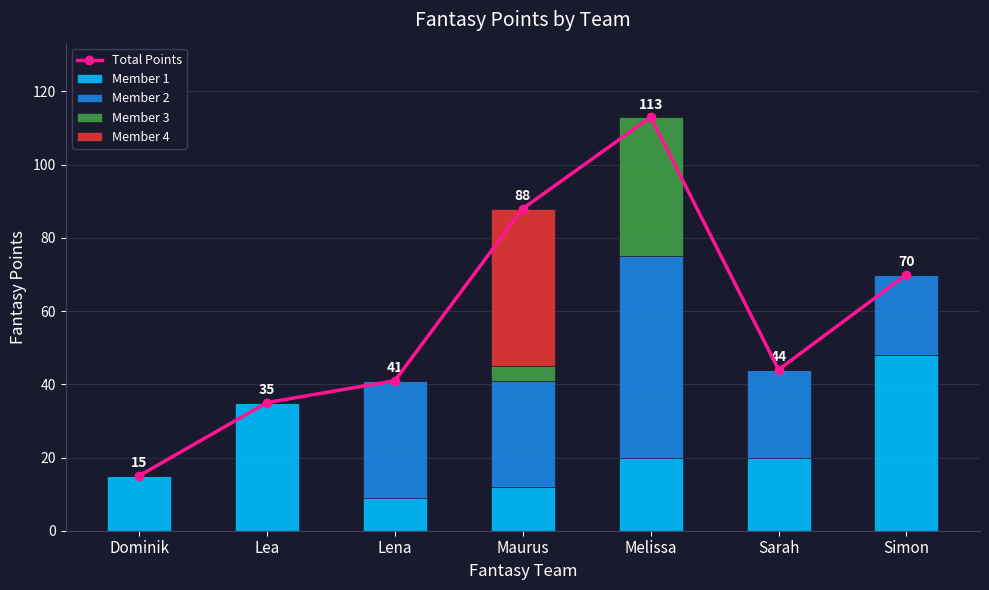

True or false: Total Points has a value of 113 at Simon.

False